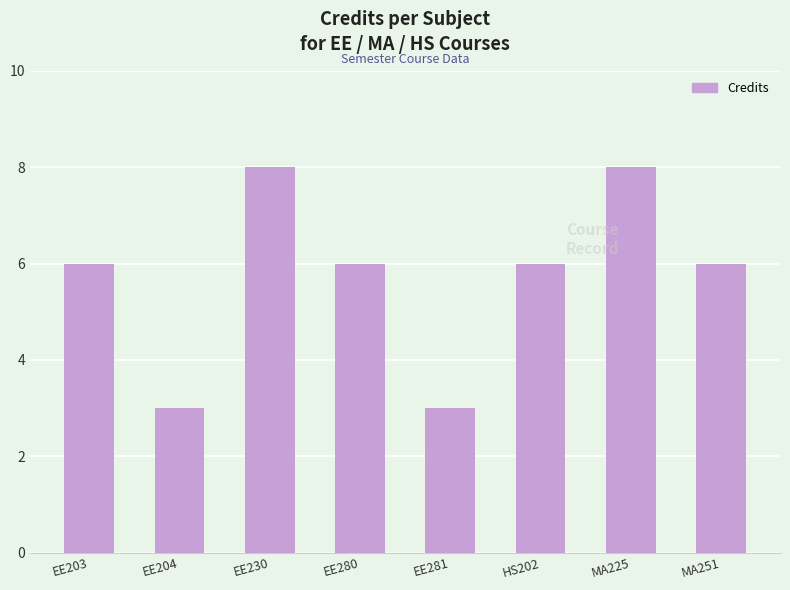

Count the number of categories in the chart.

8